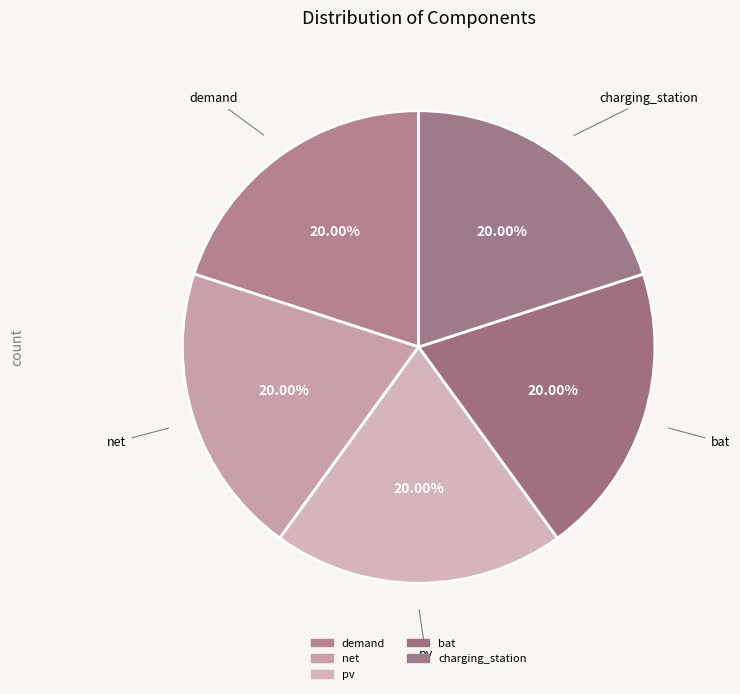

How many slices are in this pie chart?

5